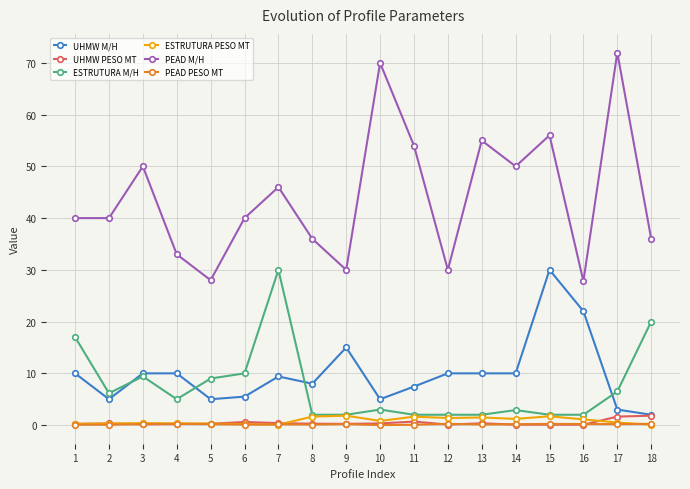

What are all the series names shown in the legend?

UHMW M/H, UHMW PESO MT, ESTRUTURA M/H, ESTRUTURA PESO MT, PEAD M/H, PEAD PESO MT